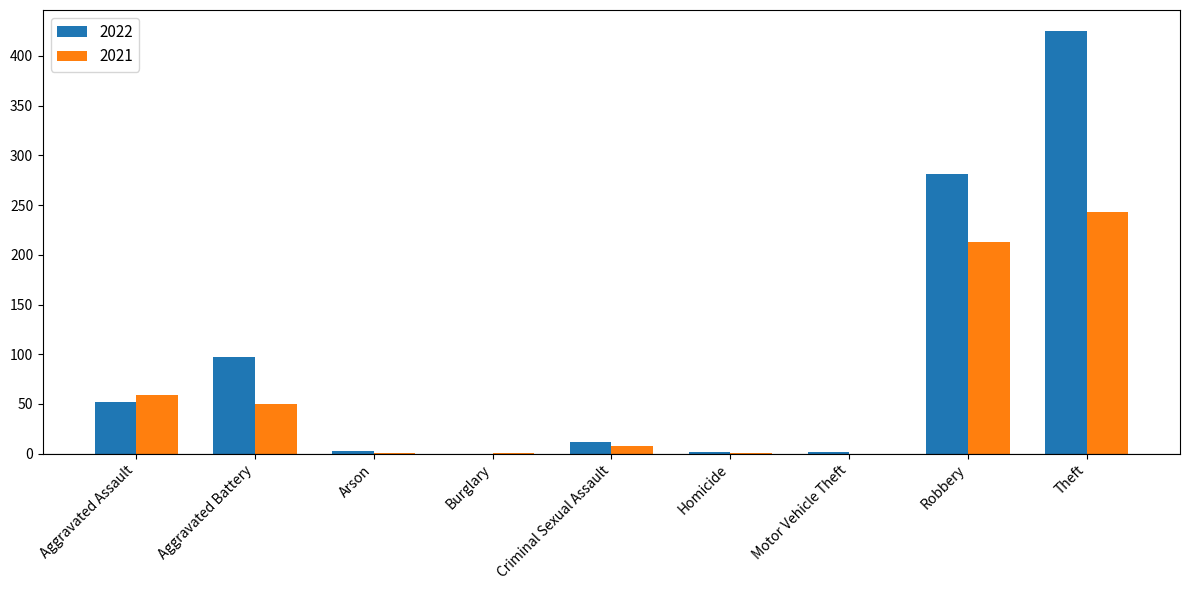

True or false: 2022 has a value of 281 at Robbery.

True